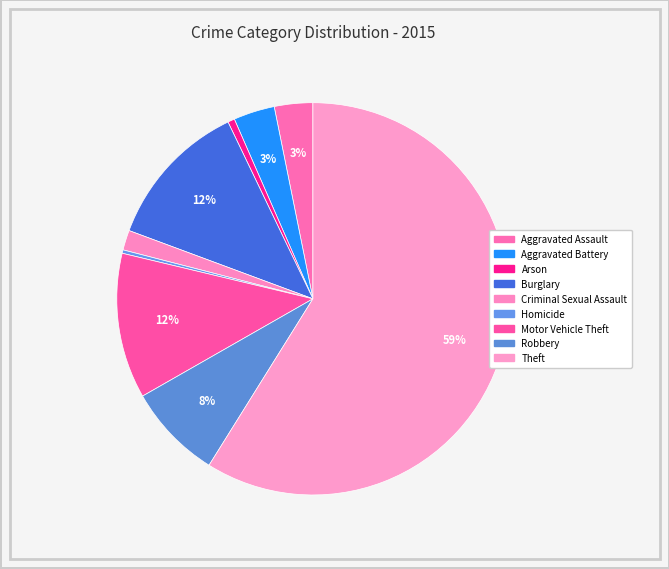

How many slices are in this pie chart?

9